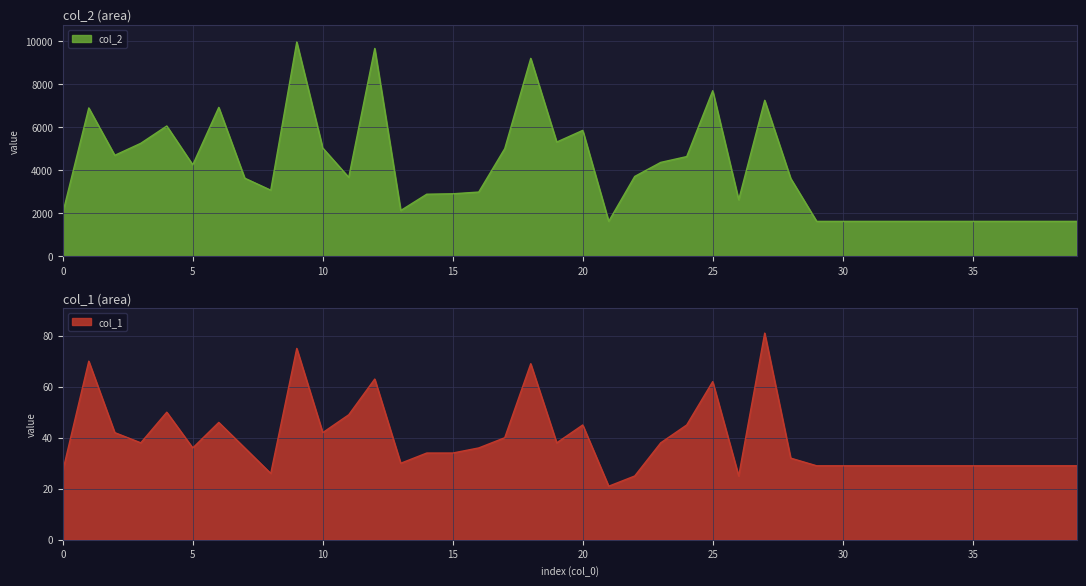

True or false: col_2 has more than 2 points higher than both neighbors.

True